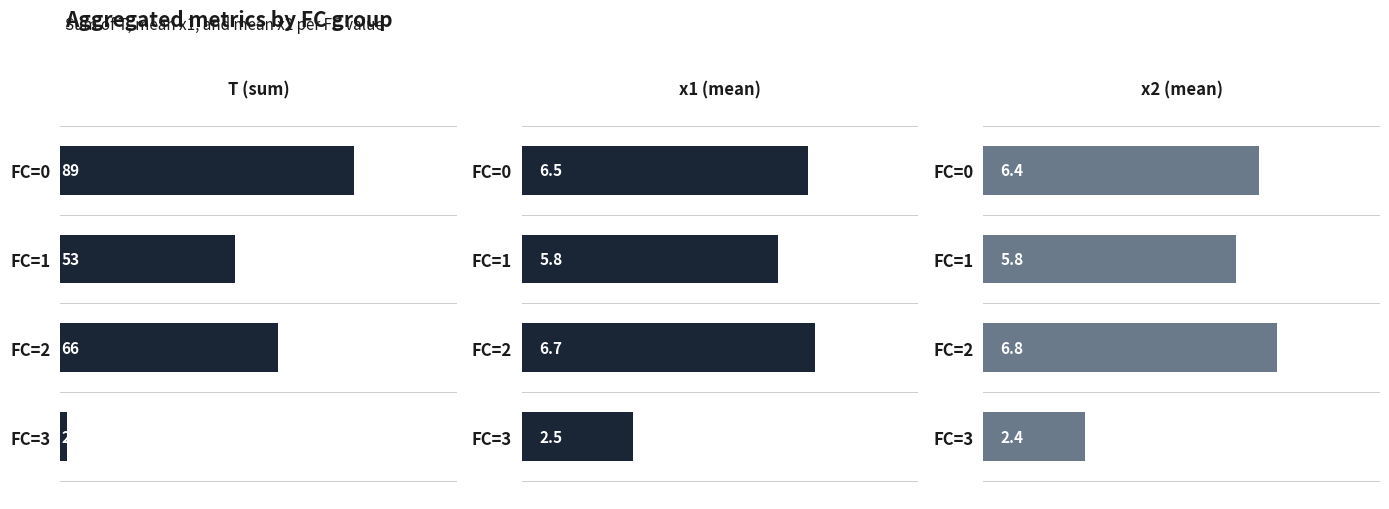

Are the bars horizontal?

Yes